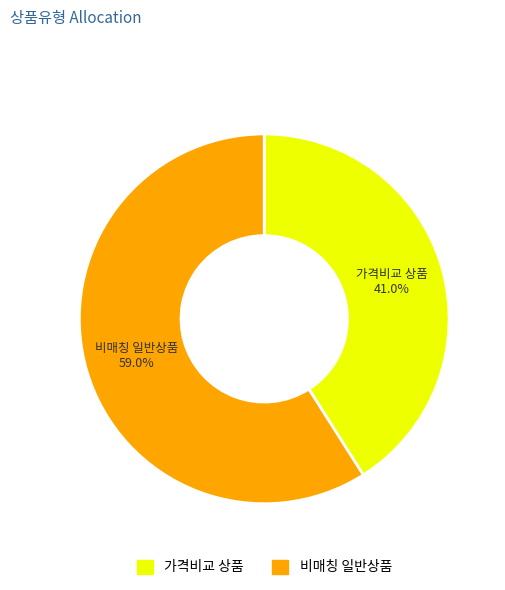

How many segments does this pie chart have?

2